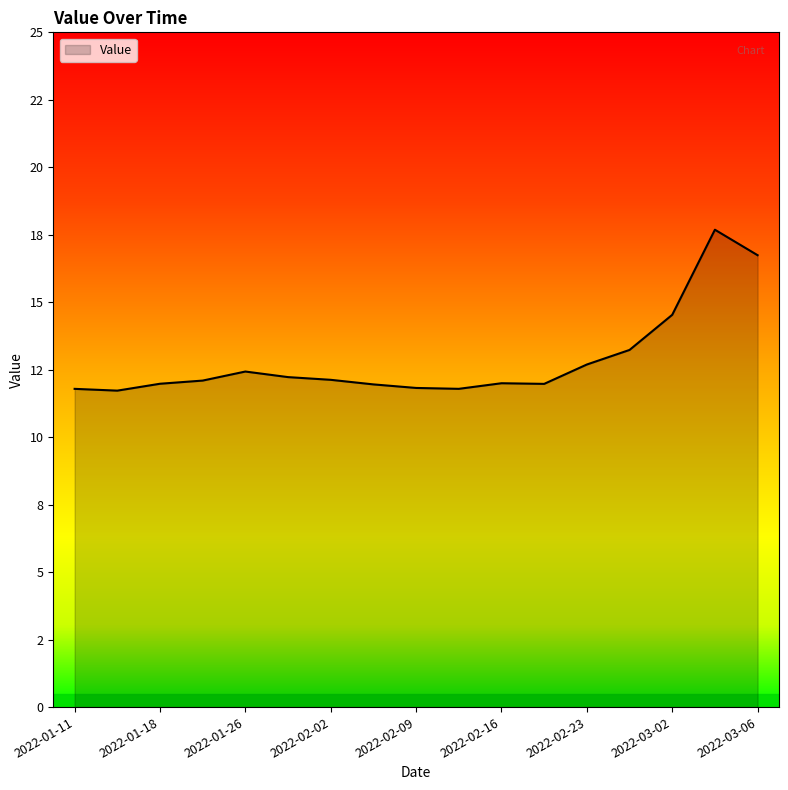

List the labels in order of value, smallest first.

2022-01-14, 2022-01-11, 2022-02-12, 2022-02-09, 2022-02-05, 2022-02-19, 2022-01-18, 2022-02-16, 2022-01-22, 2022-02-02, 2022-01-29, 2022-01-26, 2022-02-23, 2022-02-26, 2022-03-02, 2022-03-06, 2022-03-04